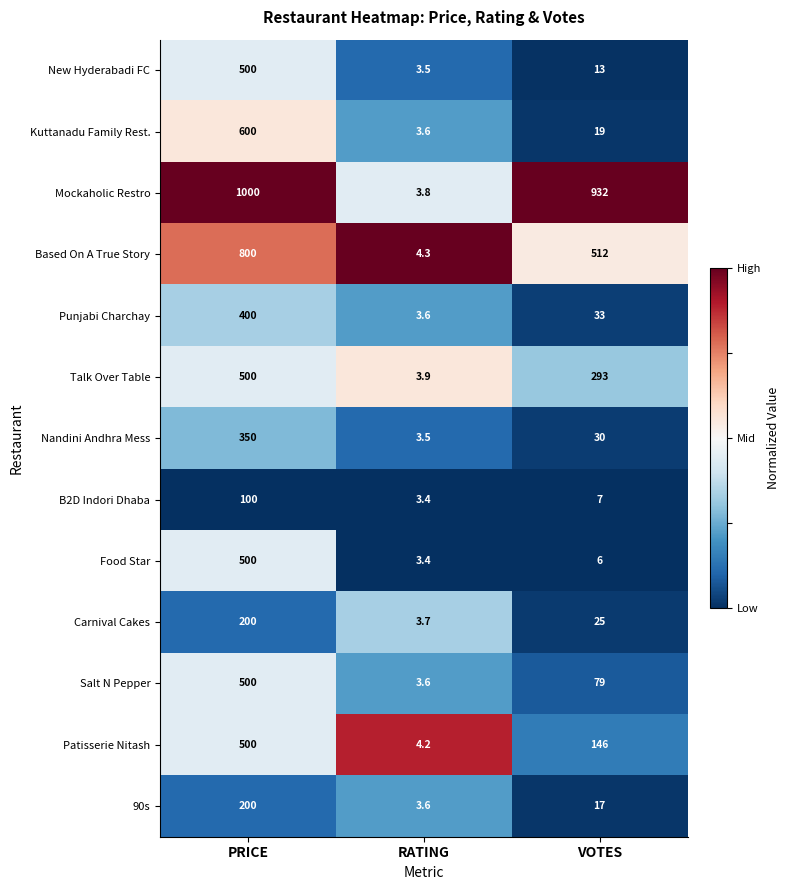

Is it true that Talk Over Table equals 283.0 at PRICE?

False